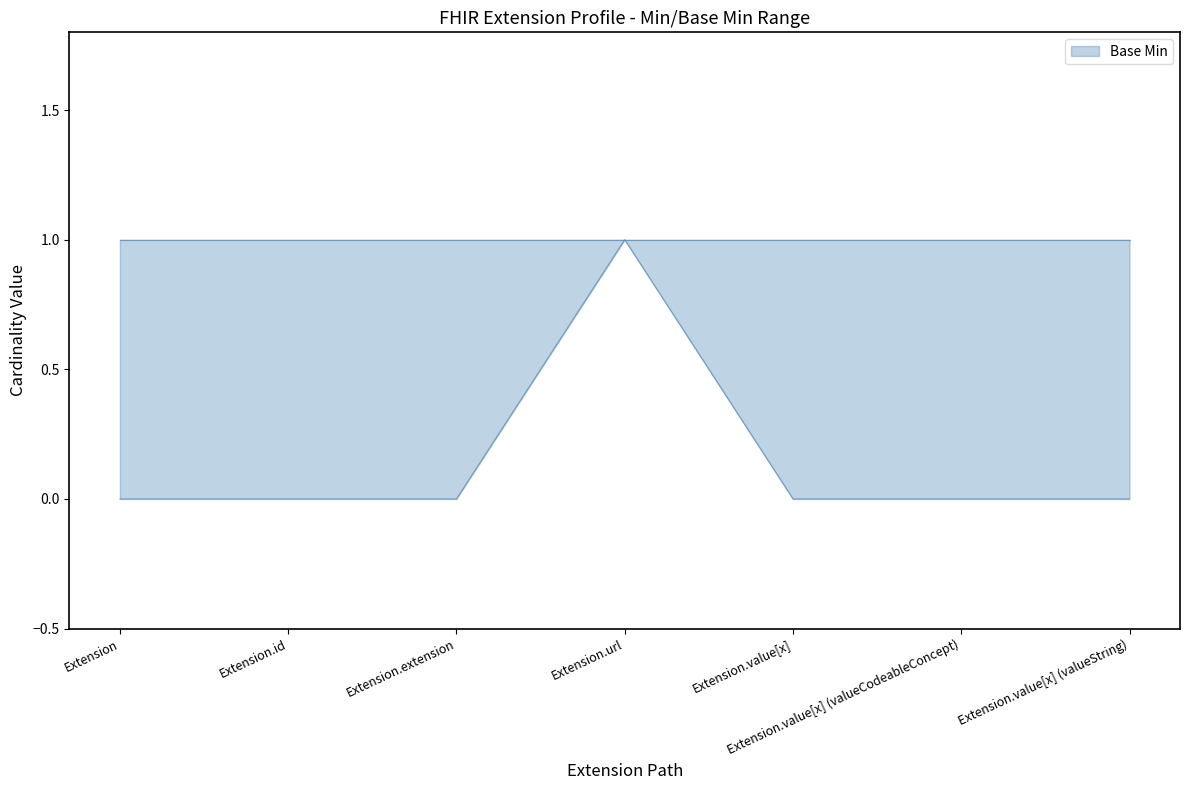

How many lines are shown in the chart?

1